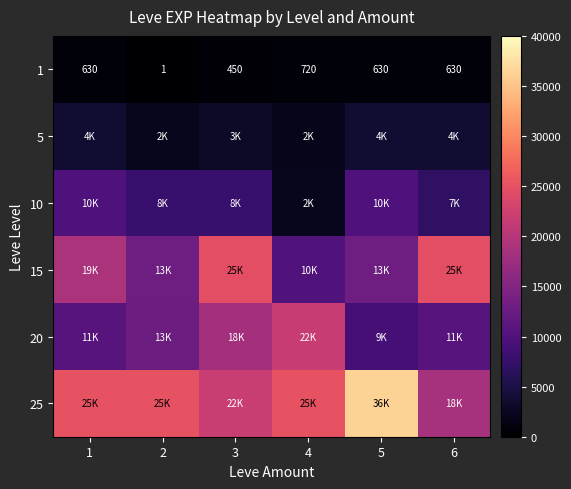

Read the 1 value at 3, to the nearest 10.

450